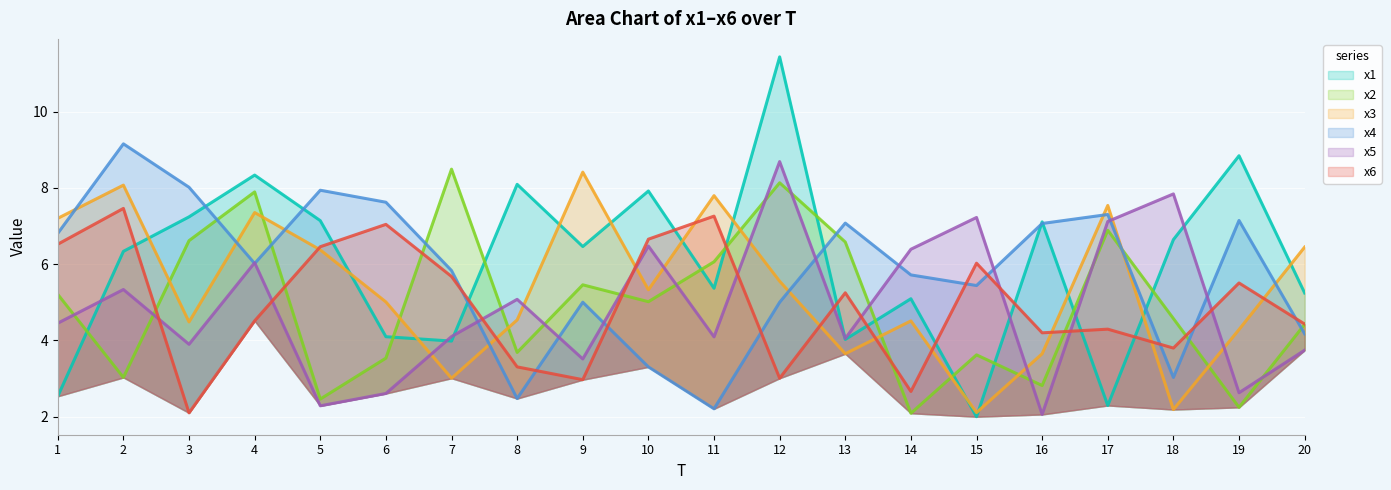

What is the sum of all x3 values?

107.5